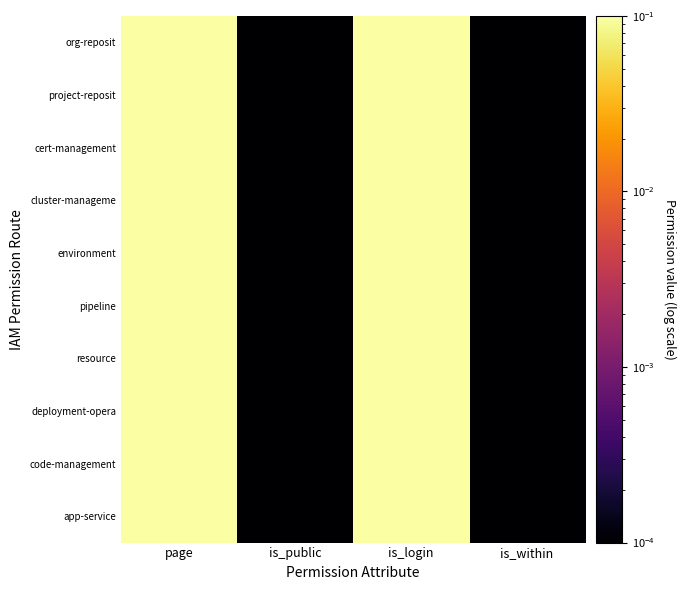

List the series in order of their peak value, lowest first.

app-service, code-management, deployment-opera, resource, pipeline, environment, cluster-manageme, cert-management, project-reposit, org-reposit